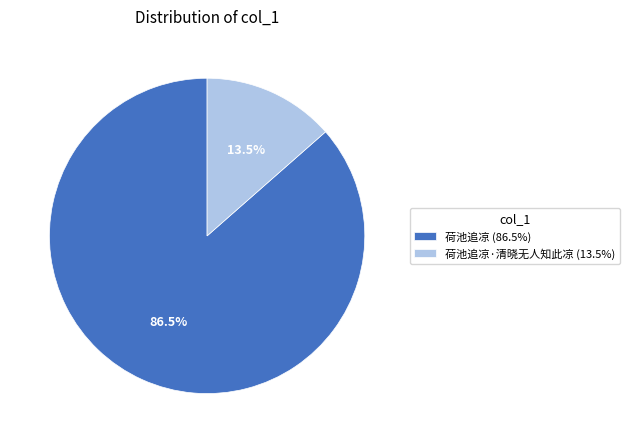

To the nearest percent, what is the difference between the largest and smallest slice percentages?

73%